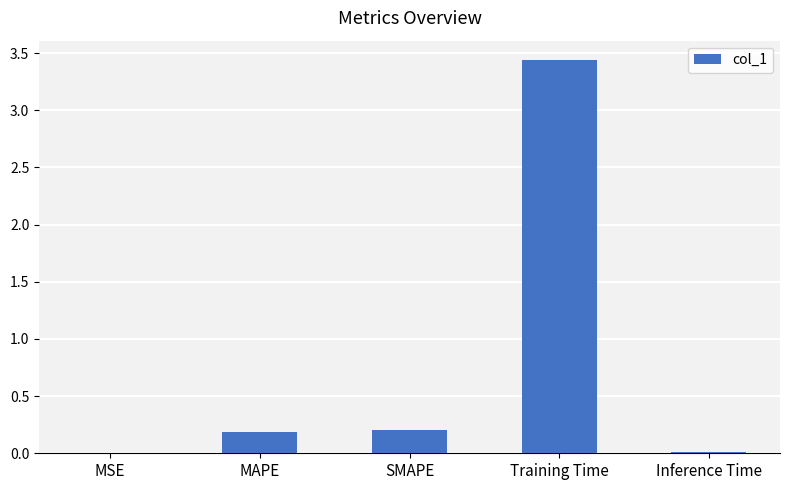

What is the sum of all values?

3.8